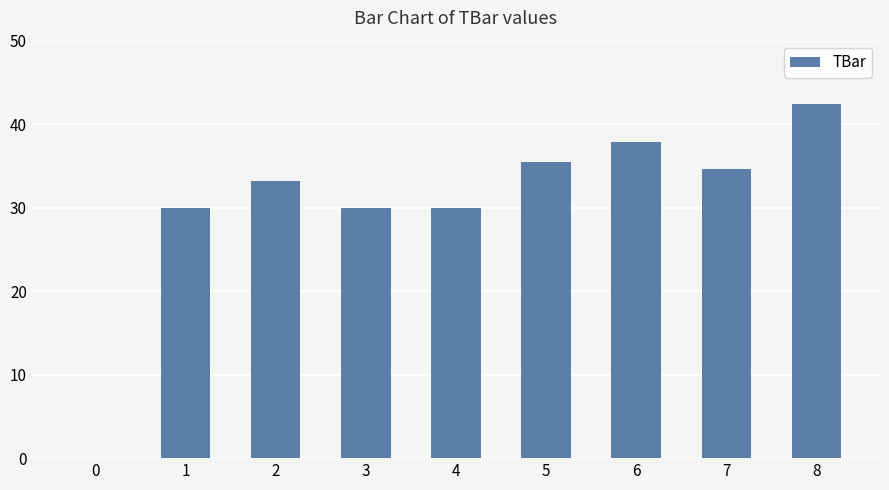

What is the difference between the values at 6 and 8?

4.6